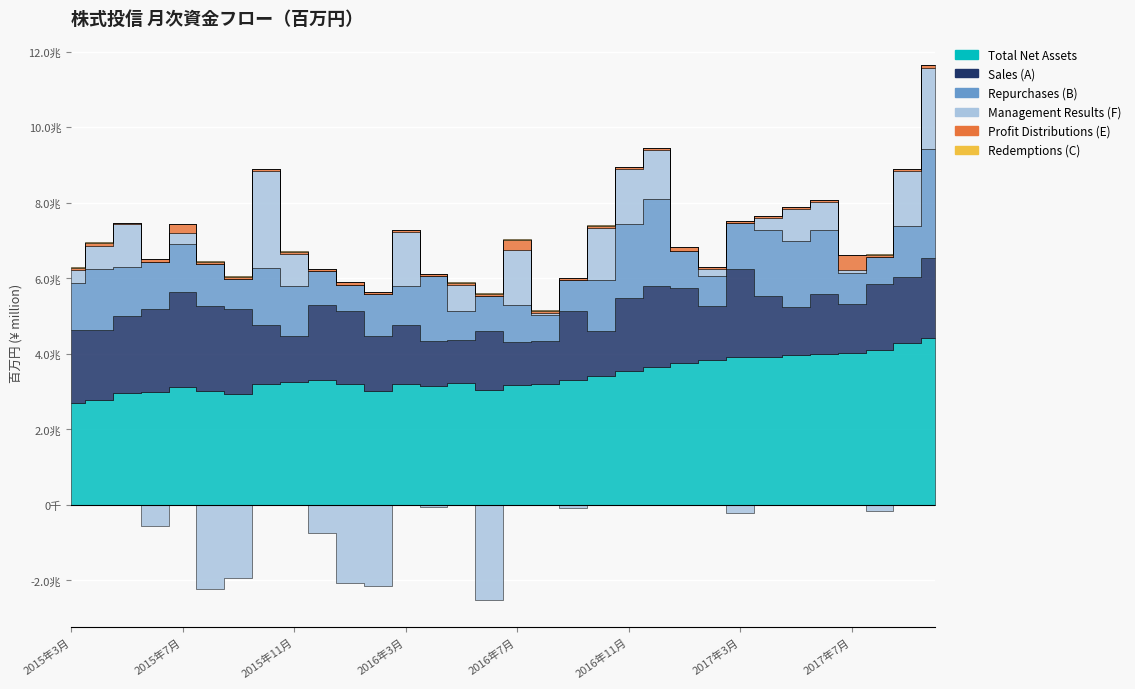

What is the label of the 28th point from the right?

2015年7月